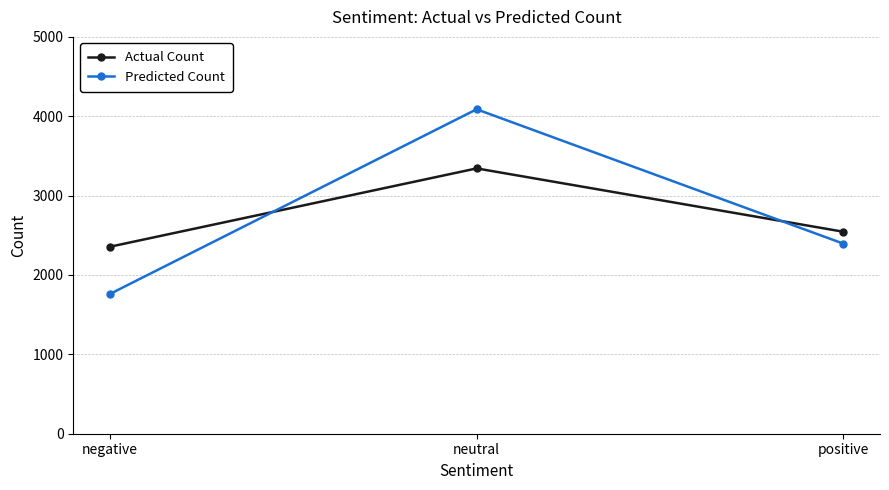

Does the chart display data point markers on the line(s)?

Yes